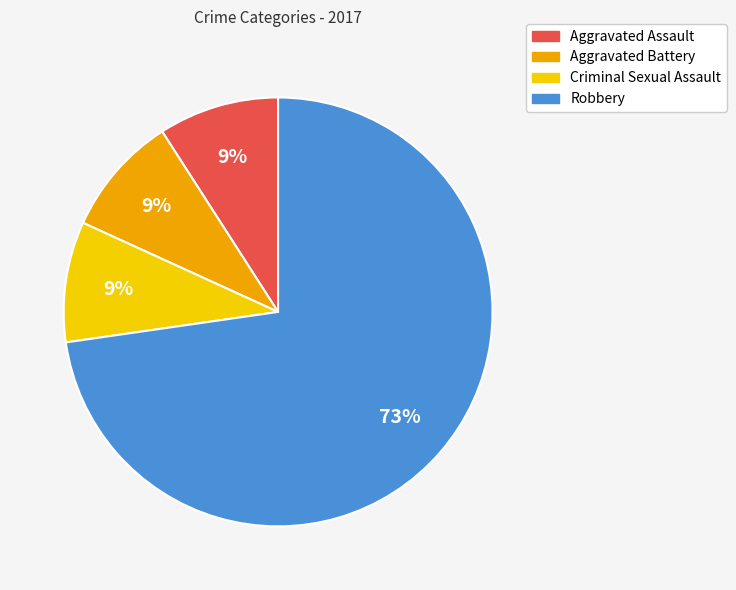

To the nearest percent, what is the average slice percentage?

25%